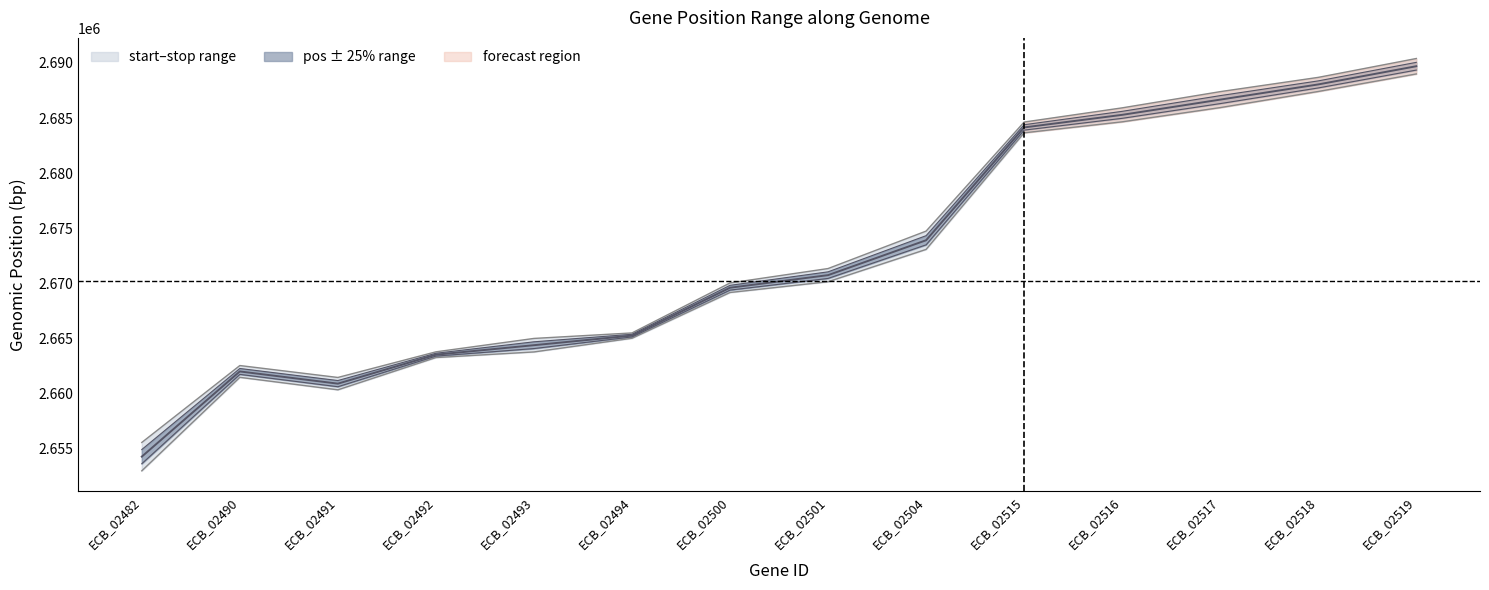

Which category has the highest value across all series?

ECB_02519